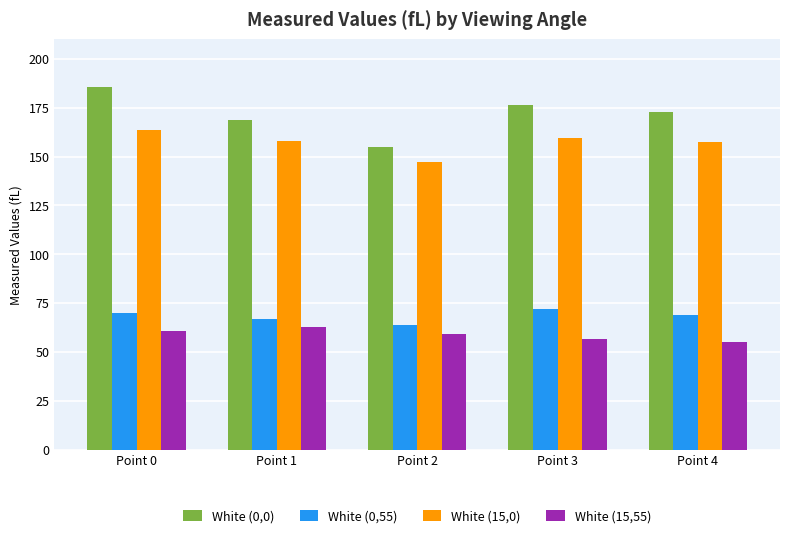

Is the value of White (0,55) at Point 0 greater than the value of White (15,0) at Point 3?

No